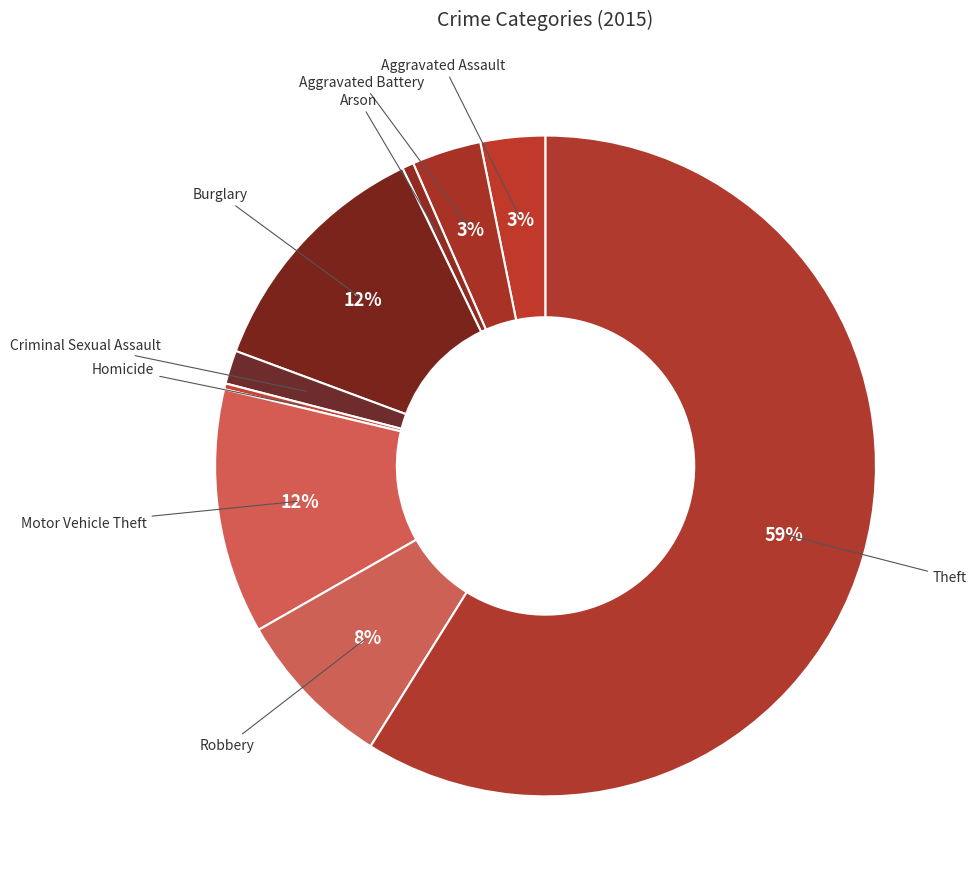

What is the smallest slice in the pie chart?

Homicide